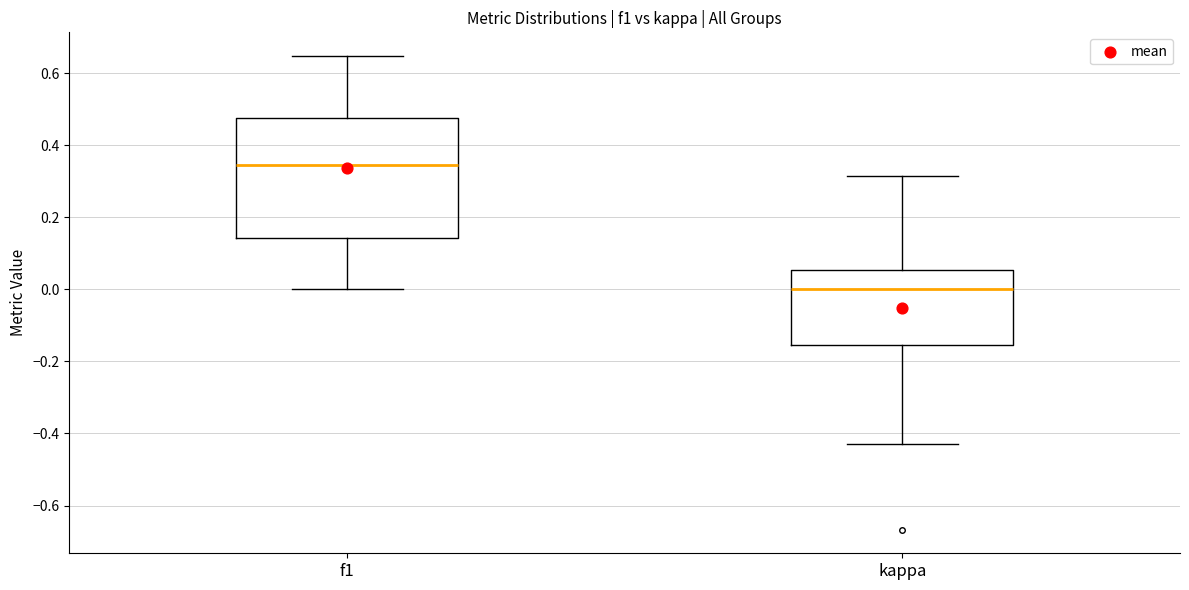

Comparing the boxes themselves (not the whiskers), which one is the tallest?

f1